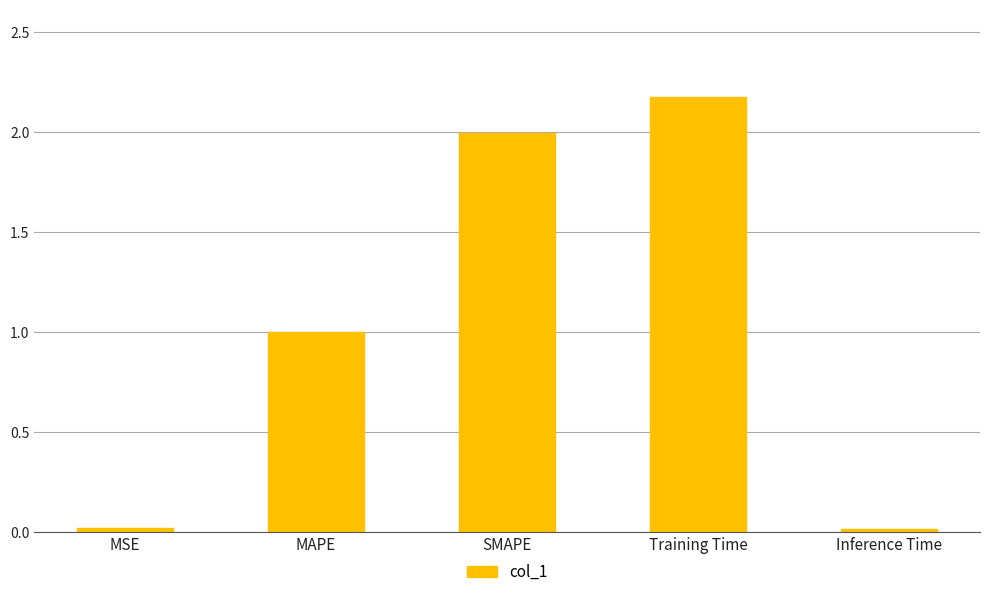

Where is the data nearest to the value 1?

MAPE